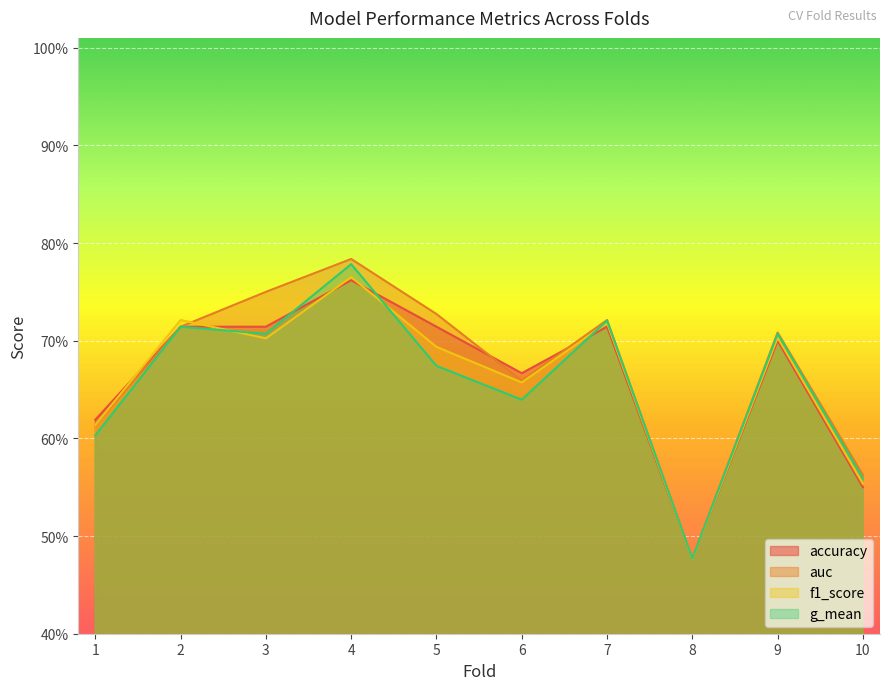

Which has a higher value, 10 or 6?

6